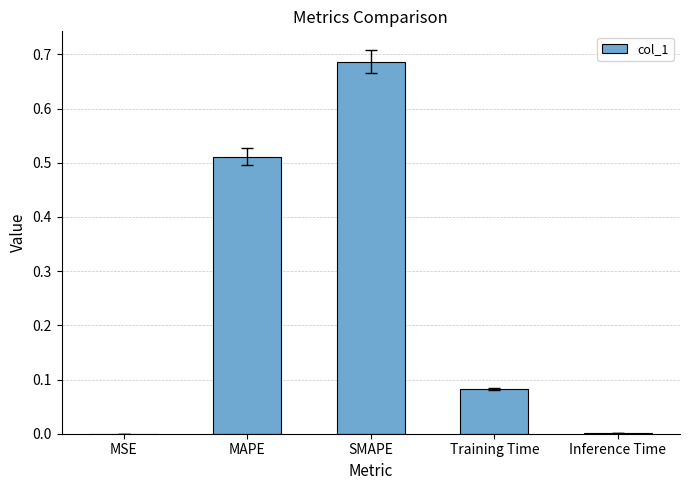

The value at MSE is 0.0. True or false?

True